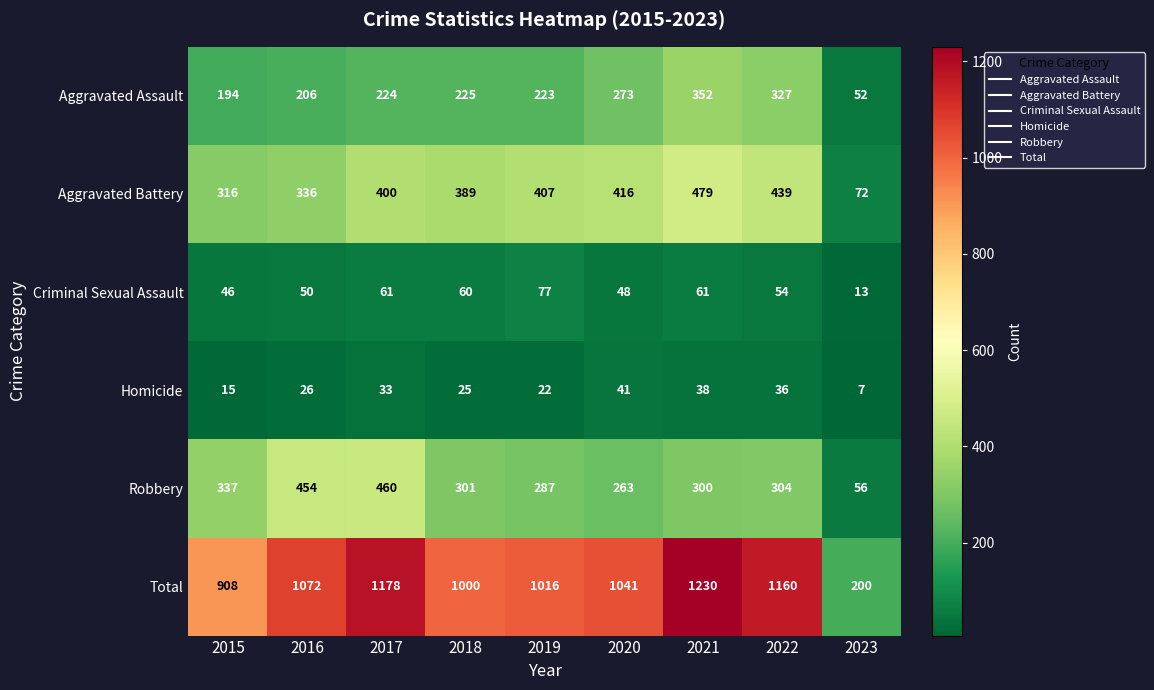

Where does the Criminal Sexual Assault series first go above 54?

2017